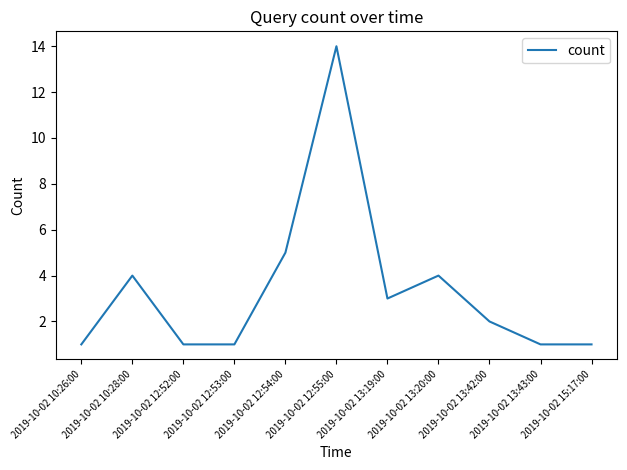

Is it true that the value at 2019-10-02 12:53:00 is 1?

True